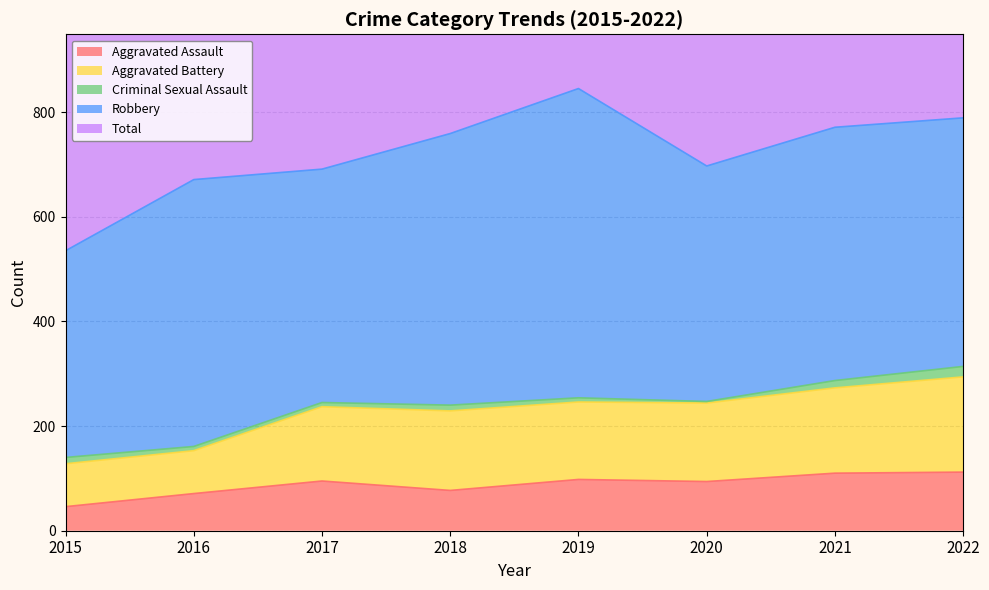

What is the average value of the Total series?

1442